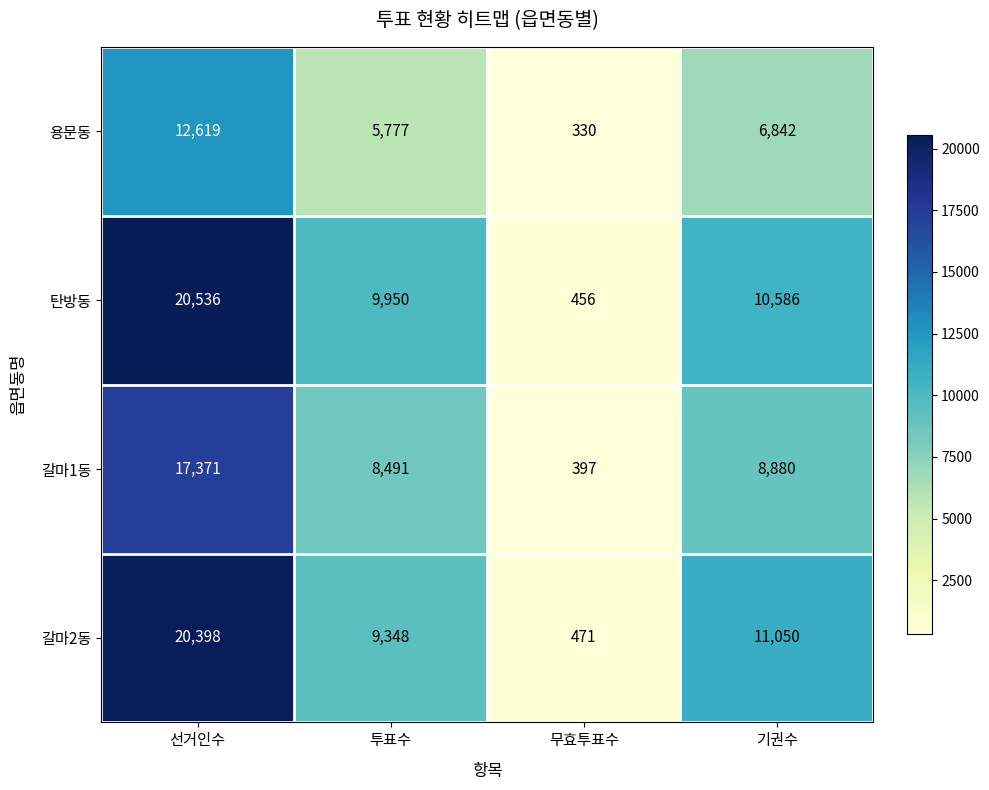

Which category has the highest value in the 갈마1동 series?

선거인수